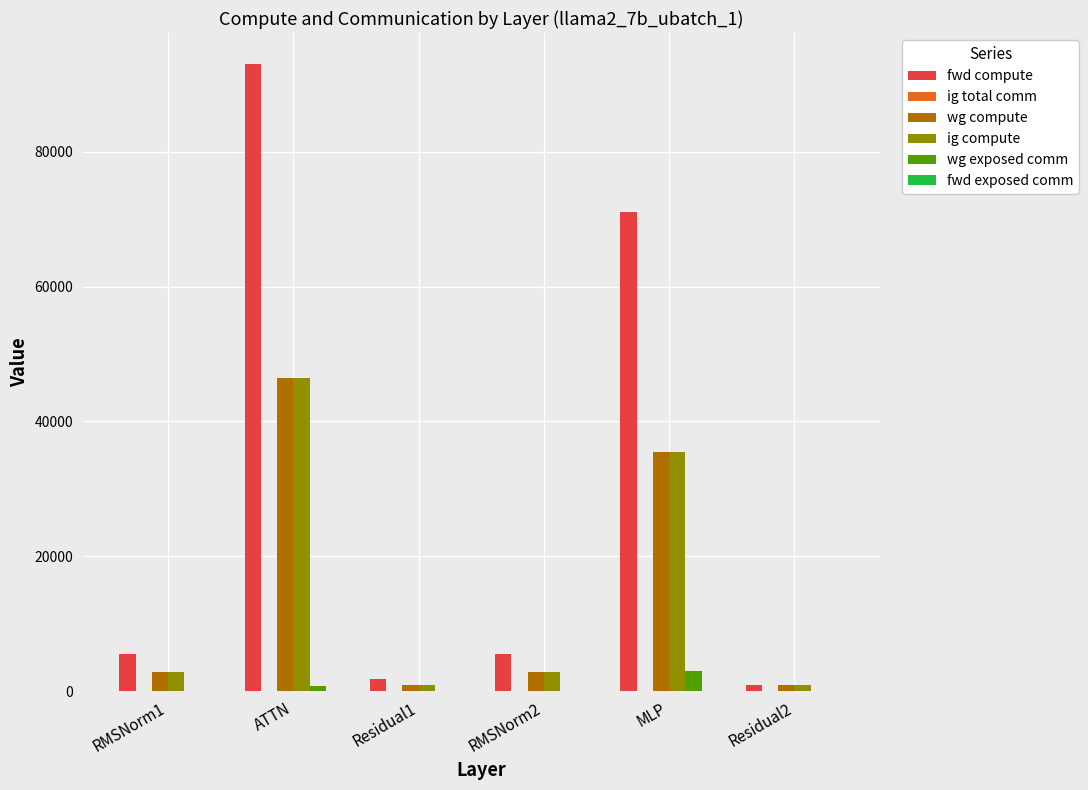

What is the average value of the fwd compute series?

29635.4